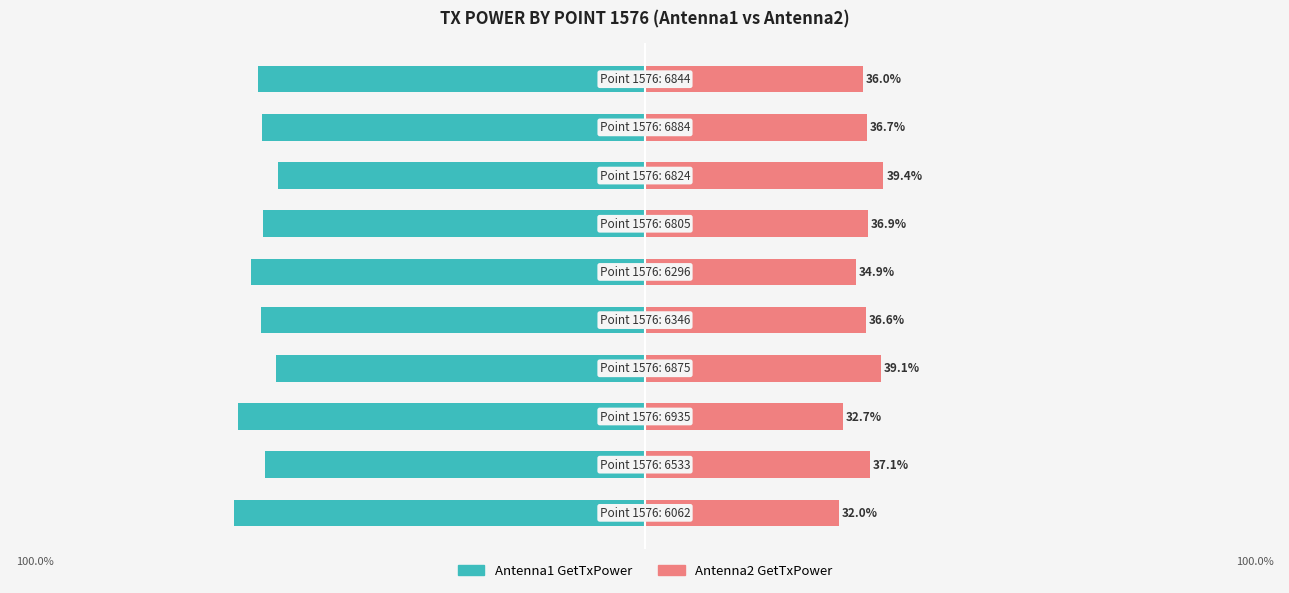

What is the smallest value displayed?

-68.0